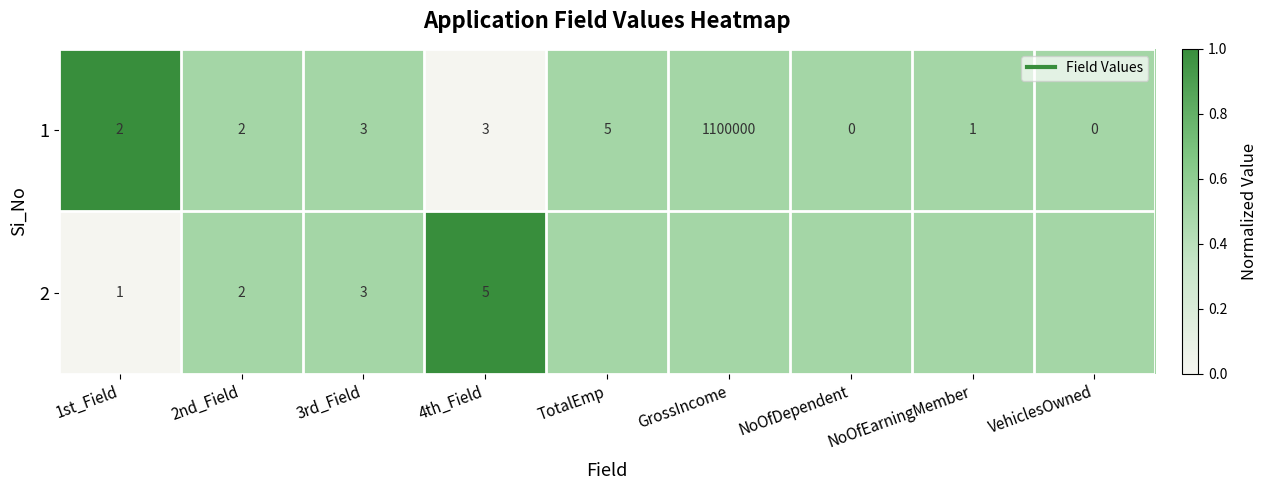

The 2 series shows 1.6 at 4th_Field. True or false?

False